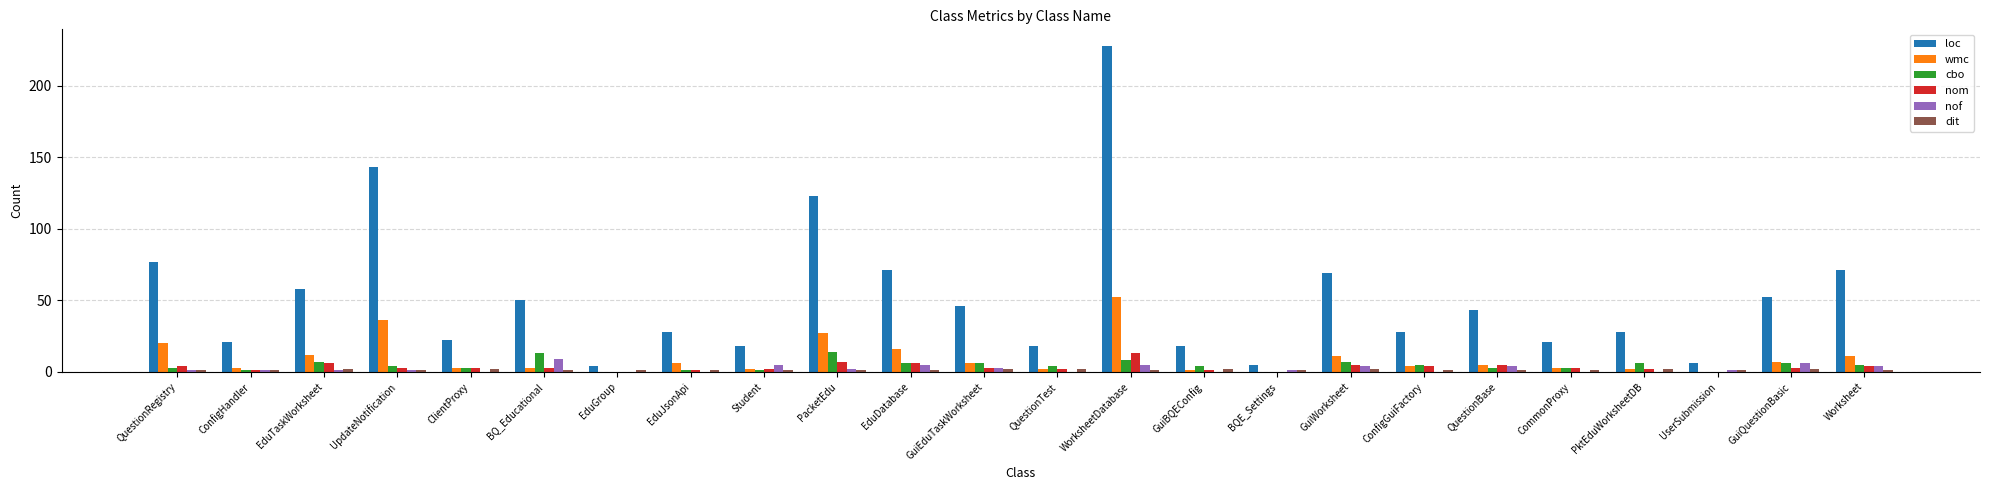

At which category is the sum across all series the highest?

WorksheetDatabase